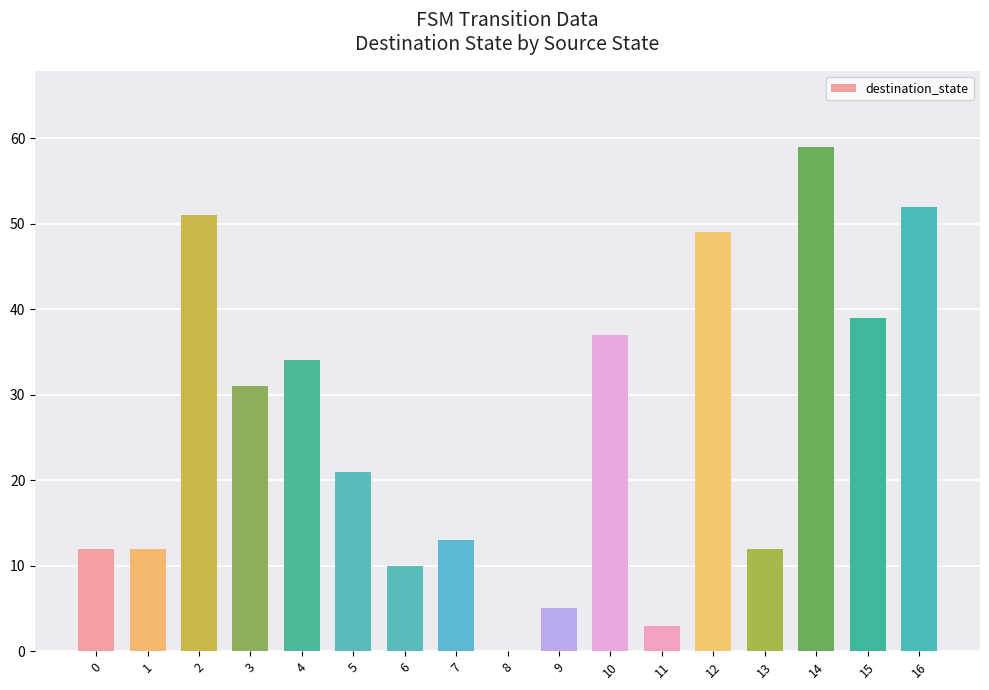

What is the approximate value at 12, to the nearest 10?

50